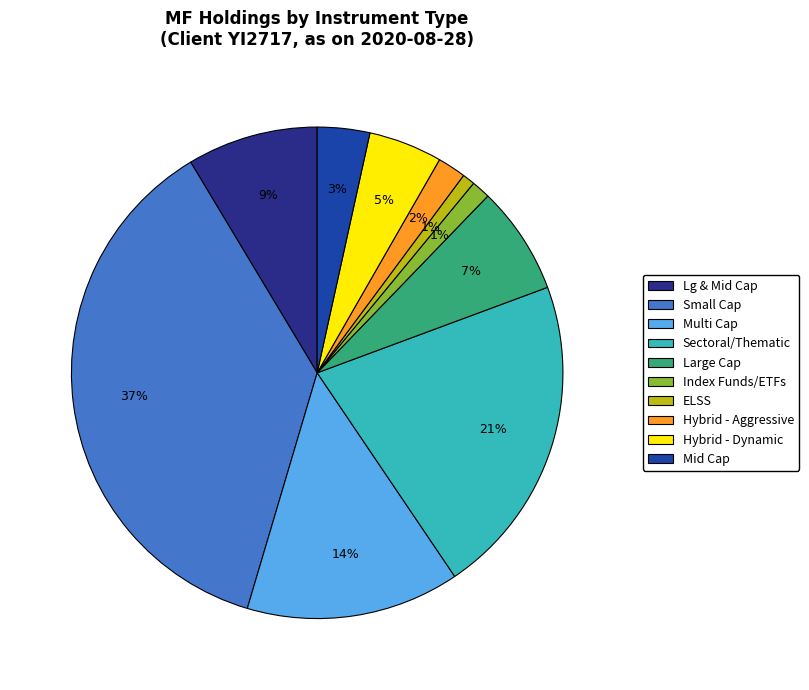

To the nearest percent, what is the average slice percentage?

10%